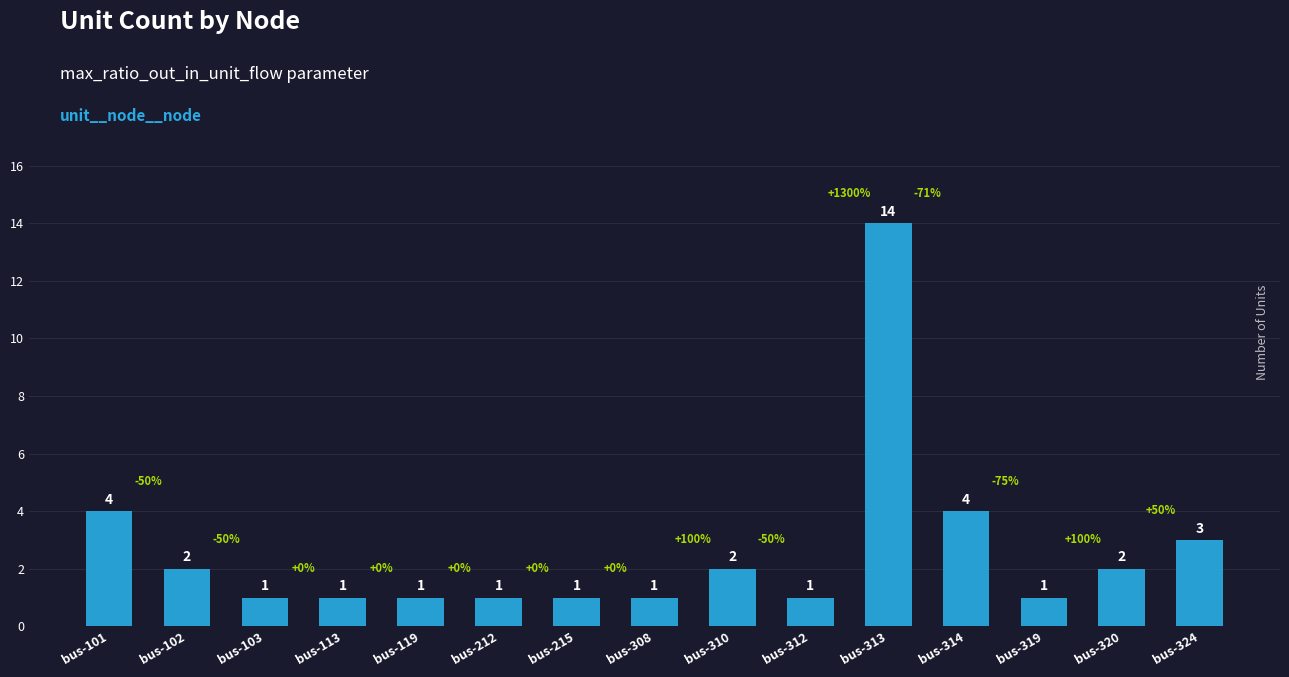

What is the average value?

3